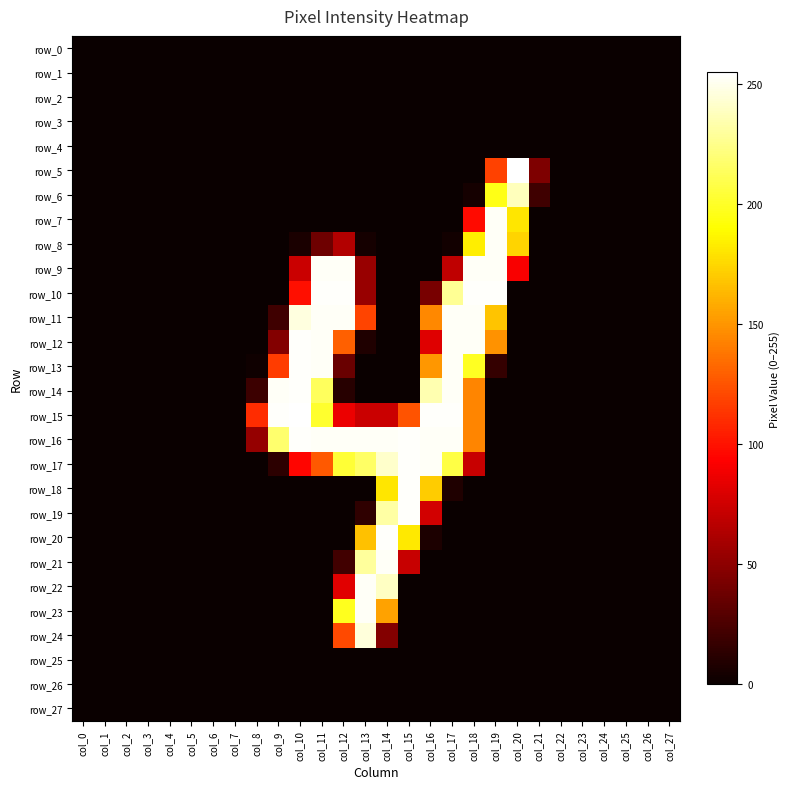

What is the average value of the row_9 series?

46